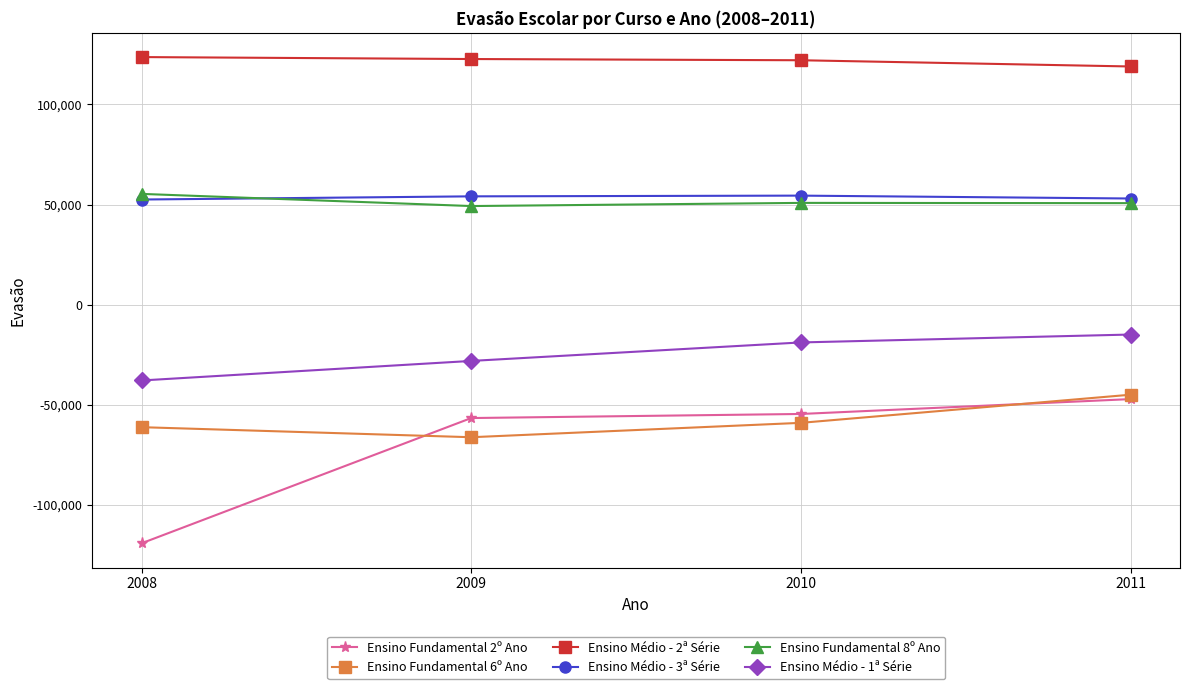

What is the highest value of the Ensino Fundamental 6º Ano series?

-45082